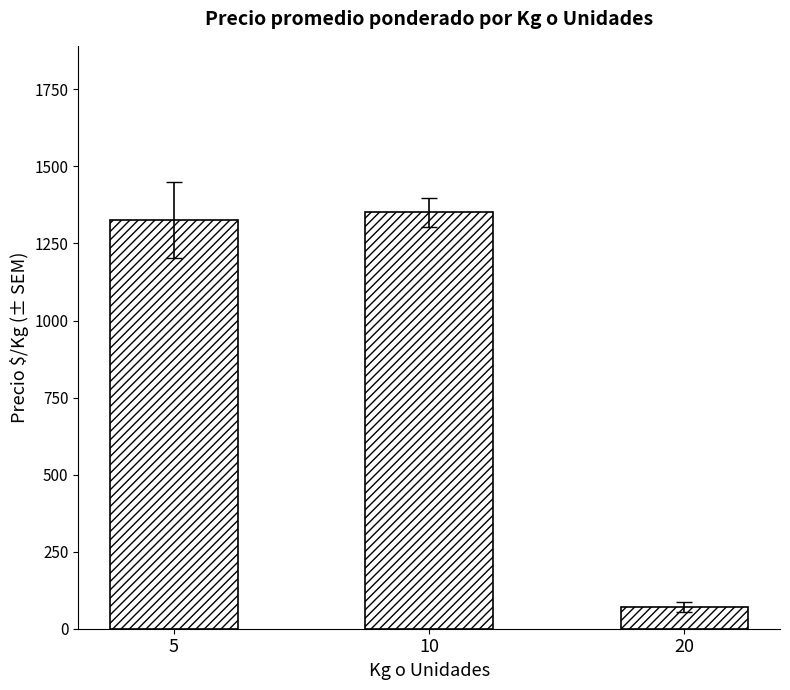

What is the ratio of the value at 10 to the value at 5?

1.0